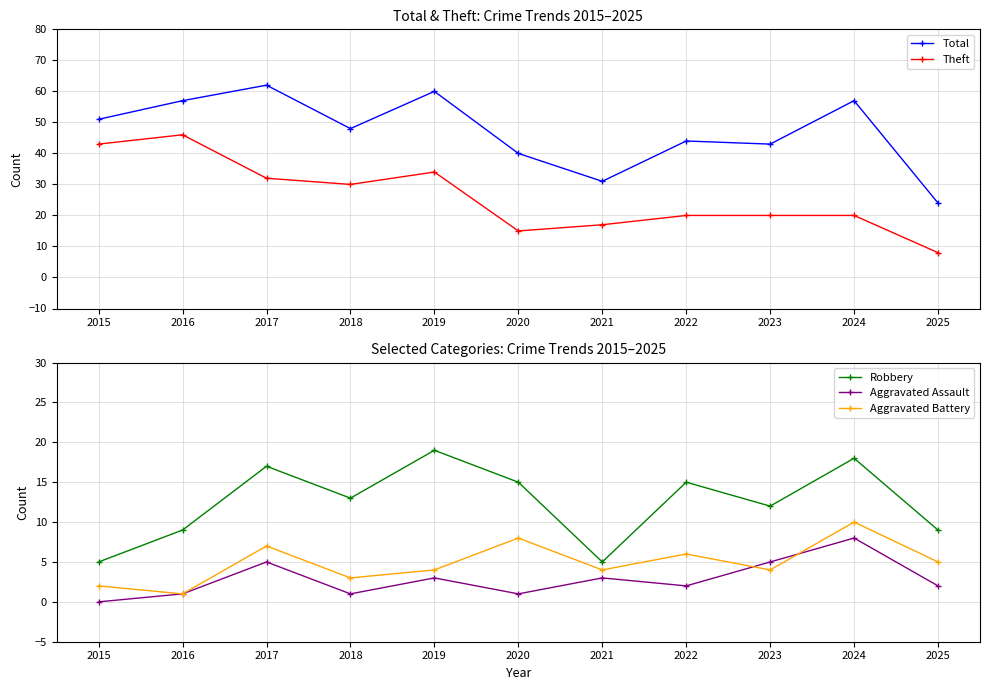

What is the sum of all Aggravated Assault values?

31